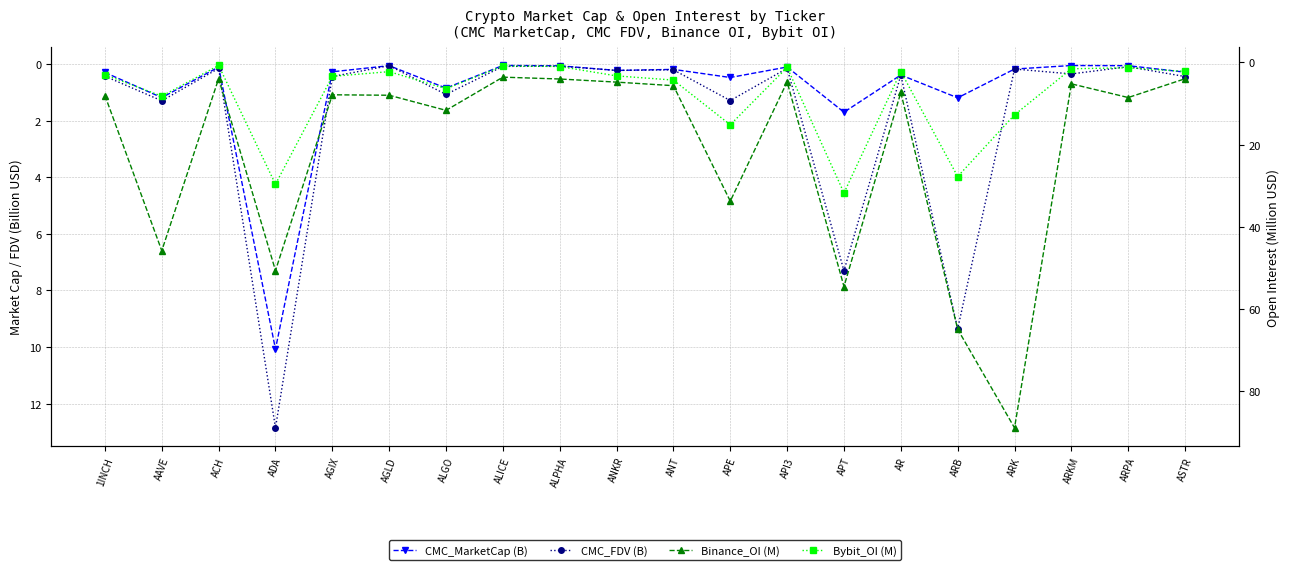

At which category does the chart reach its minimum across all series?

ALICE